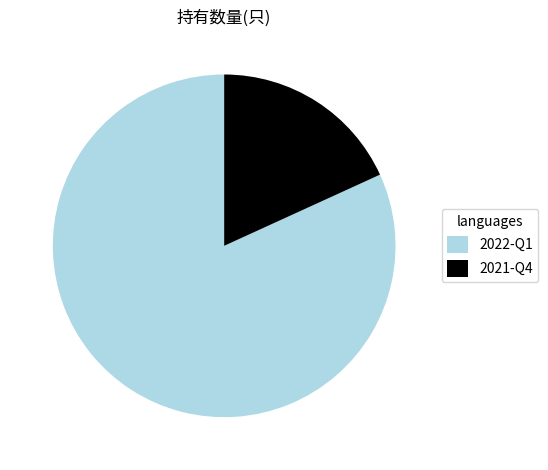

Which has a higher value, 2022-Q1 or 2021-Q4?

2022-Q1